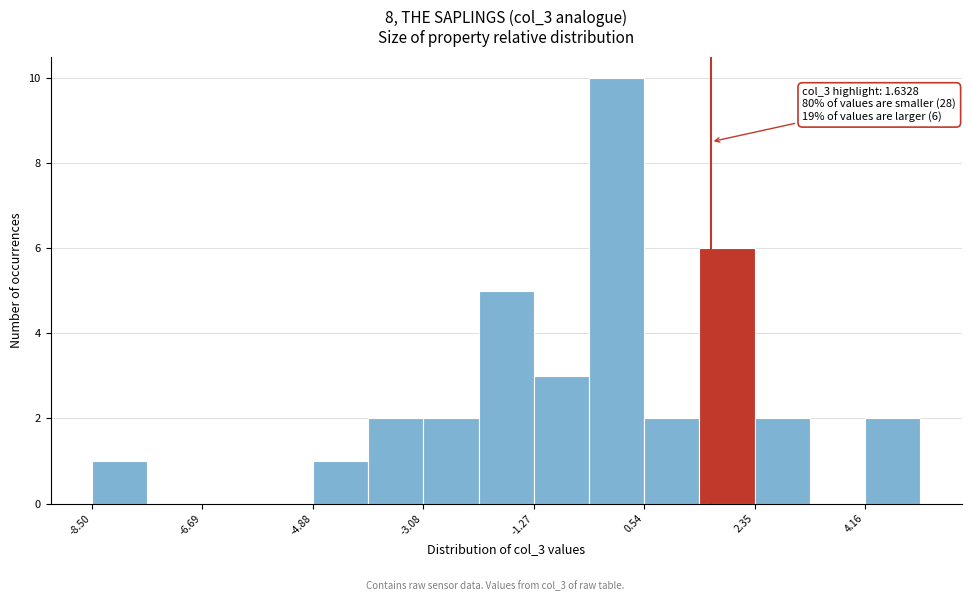

Over which range of the x-axis is the bar tallest?

-0.4 to 0.6